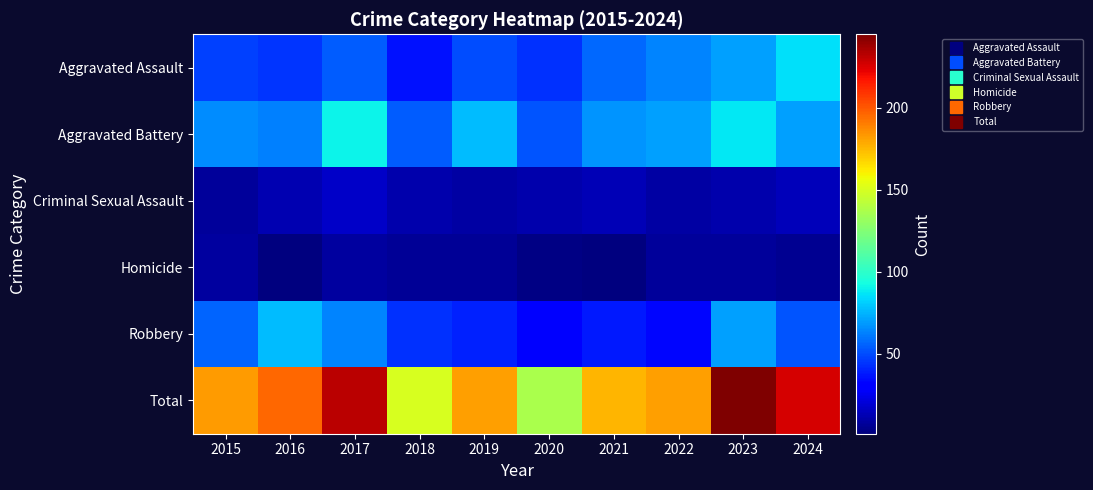

What is the total value across all series at 2016?

392